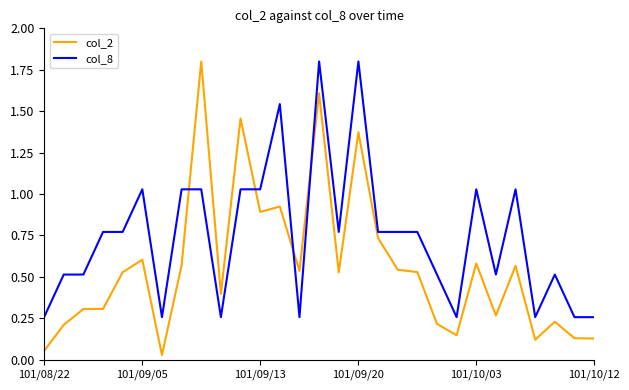

Which series has the widest spread of values?

col_2